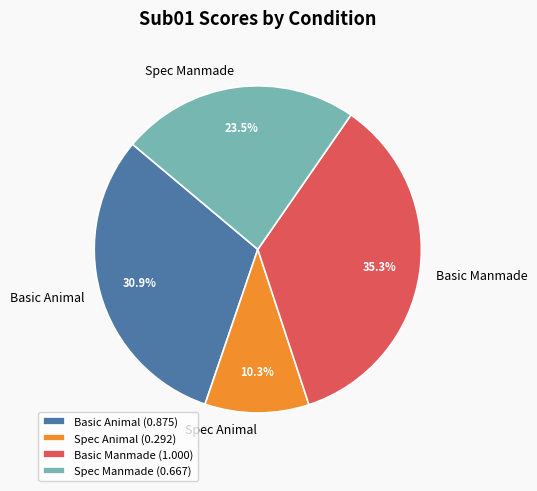

To the nearest percent, what is the difference between the largest and smallest slice percentages?

25%